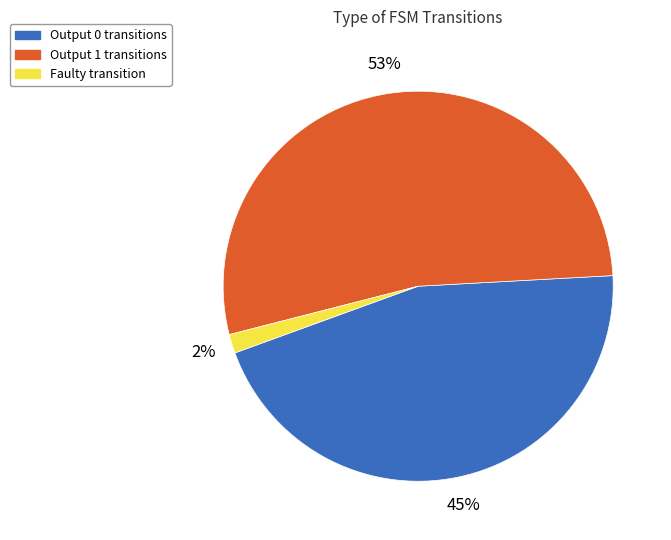

How many segments does this pie chart have?

3